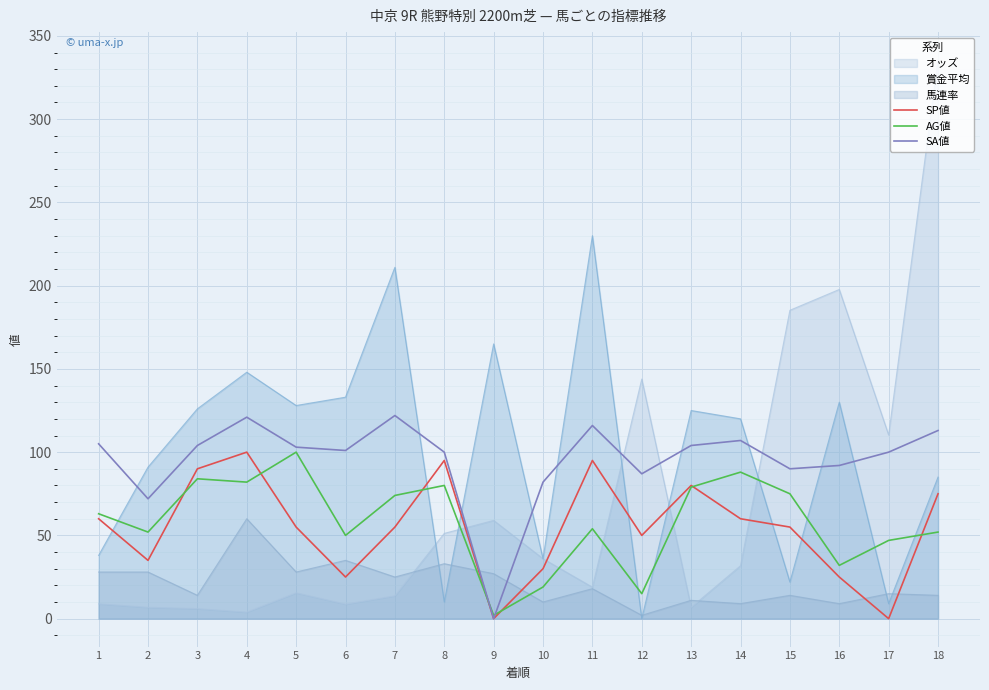

Reading left to right, extract all data points from this chart.

SP値: 60	35	90	100	55	25	55	95	0	30	95	50	80	60	55	25	0	75
AG値: 63	52	84	82	100	50	74	80	2	19	54	15	79	88	75	32	47	52
SA値: 105	72	104	121	103	101	122	100	0	82	116	87	104	107	90	92	100	113